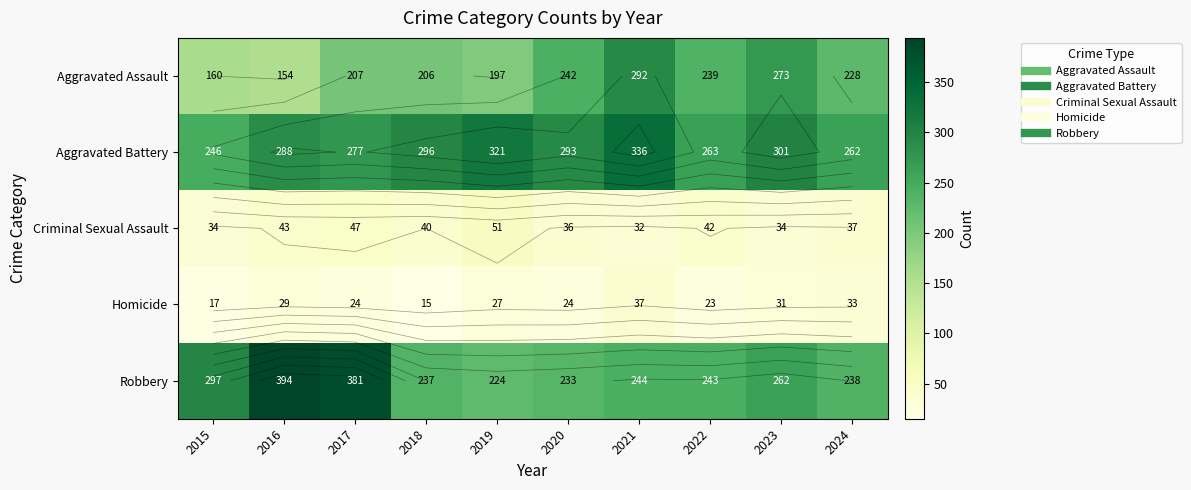

Rank the categories by Homicide value from highest to lowest.

2021, 2024, 2023, 2016, 2019, 2017, 2020, 2022, 2015, 2018